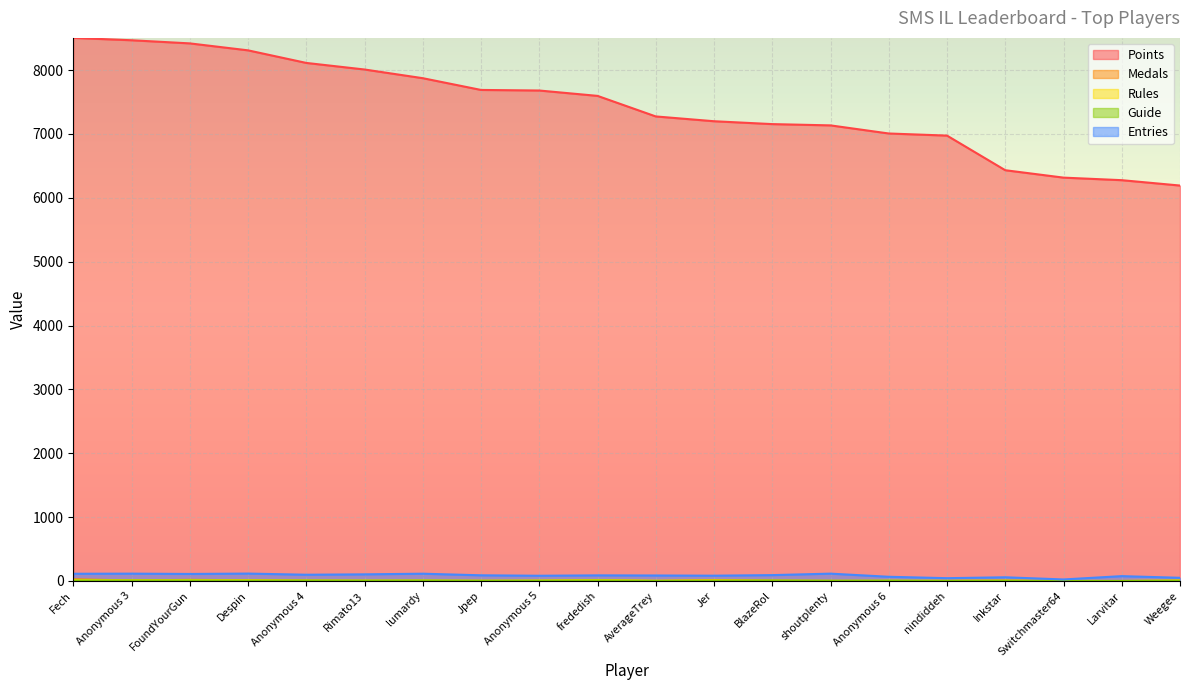

What is the value of the Medals point at the 2nd from the left?

8